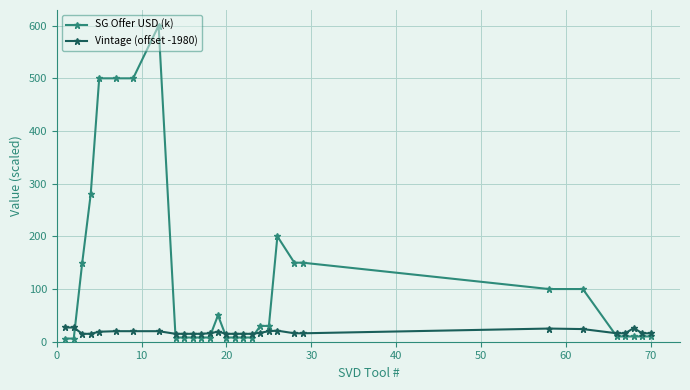

True or false: SG Offer USD (k) has more than 2 interior local peaks.

True